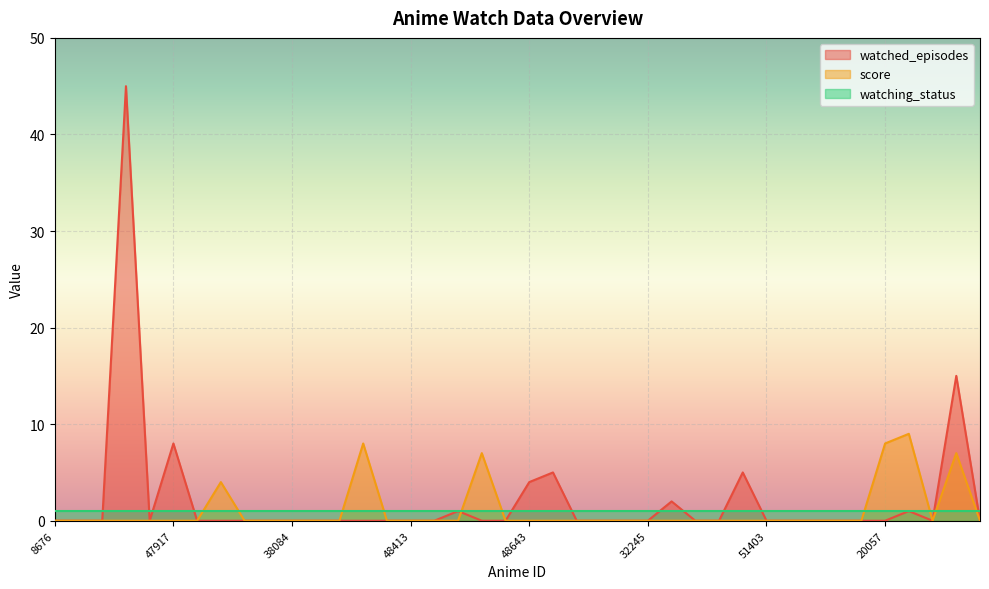

Where is the first local maximum for watched_episodes?

34572